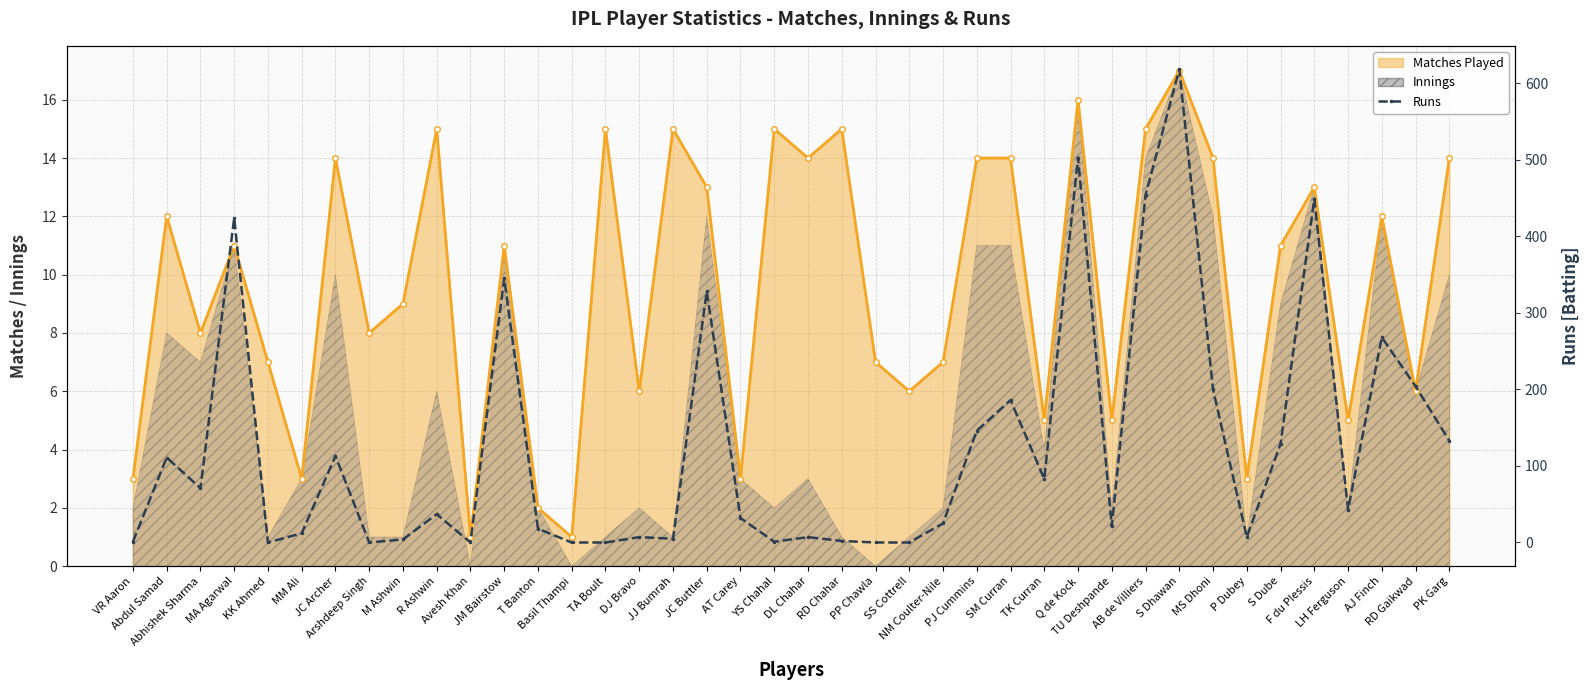

What is the label of the 5th point from the left?

KK Ahmed